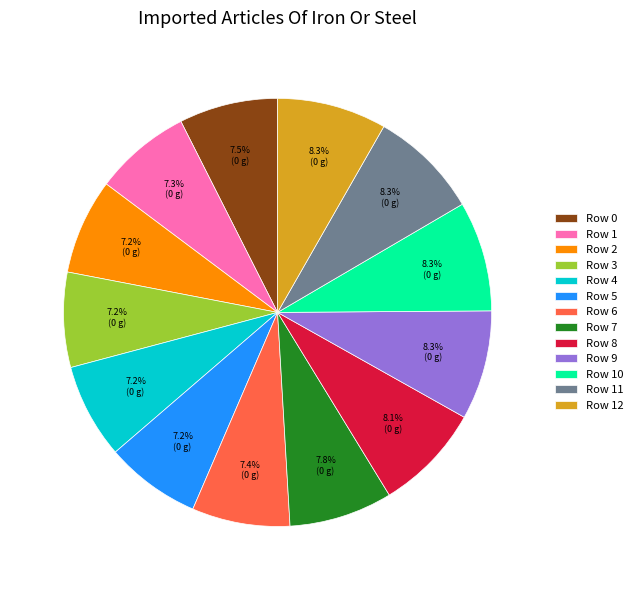

Count the number of slices in the pie.

13